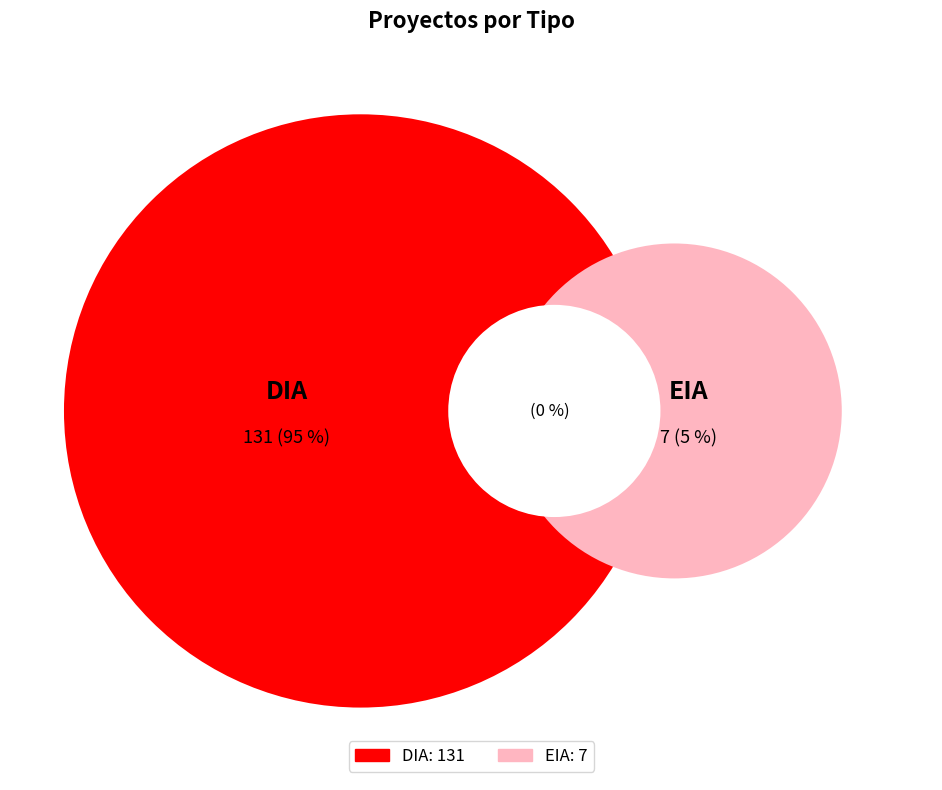

What percentage do DIA and EIA together represent?

100.0%